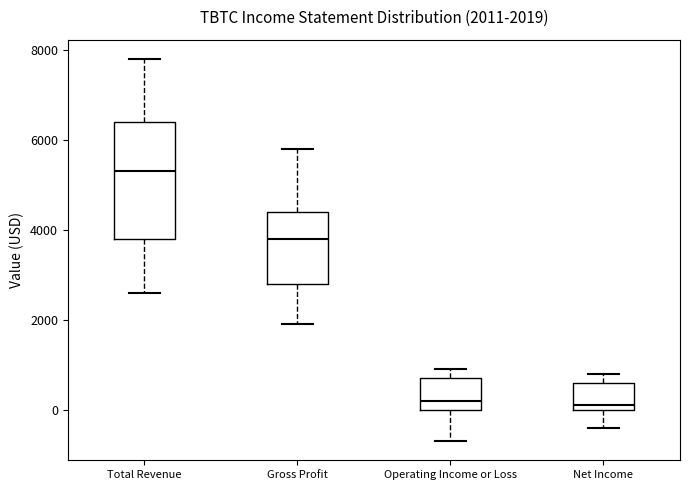

Which box is the tallest, from its lower edge to its upper edge?

Total Revenue